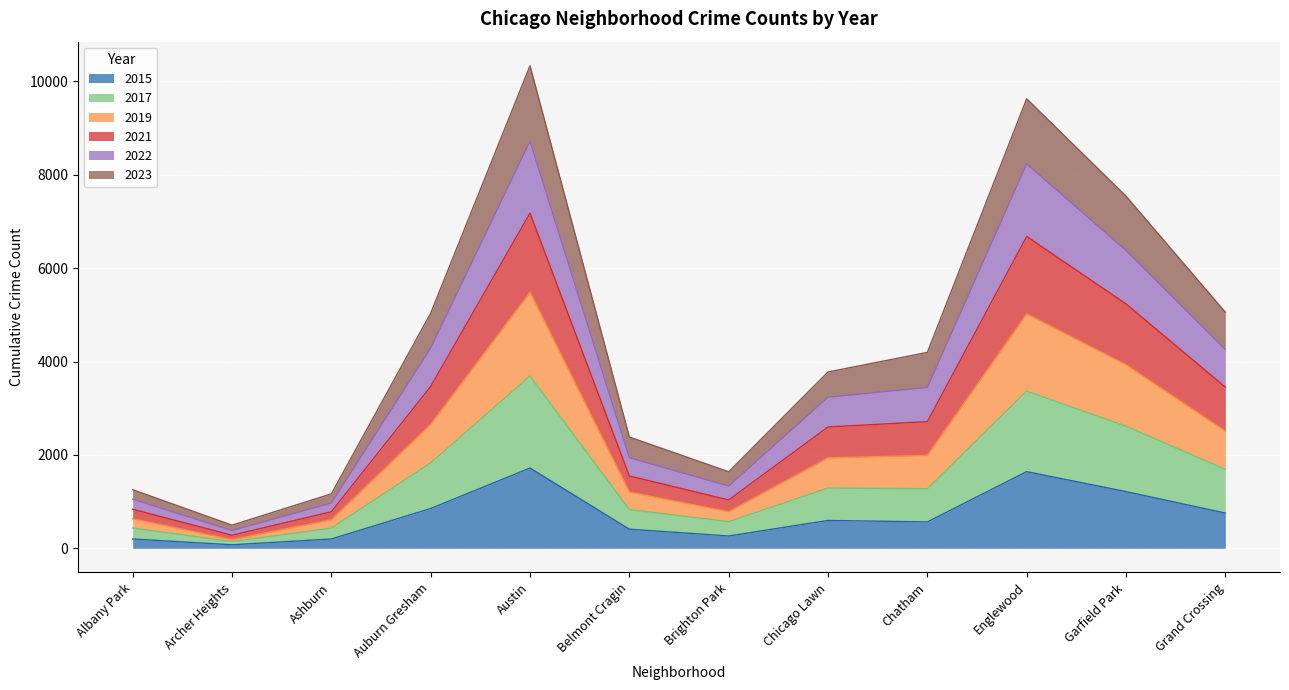

What is the total value across all series at Garfield Park?

7542